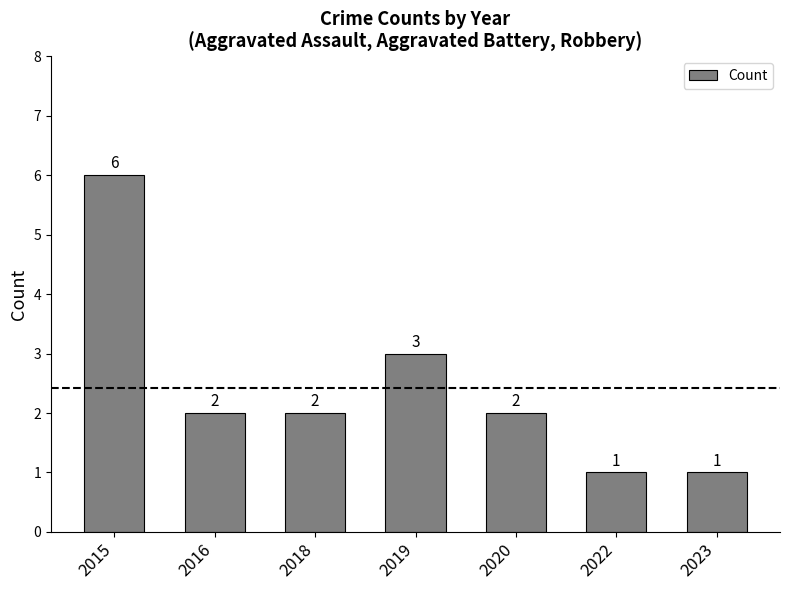

What is the difference between the maximum and minimum values?

5